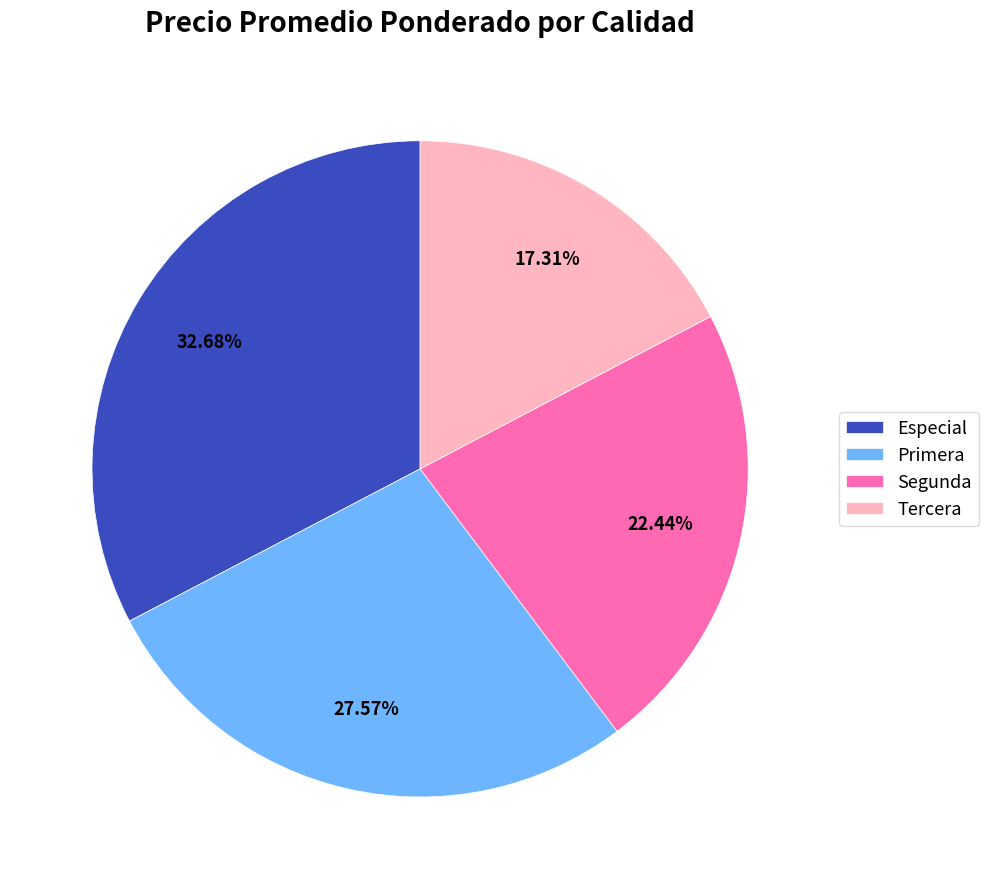

Which slice is the largest?

Especial